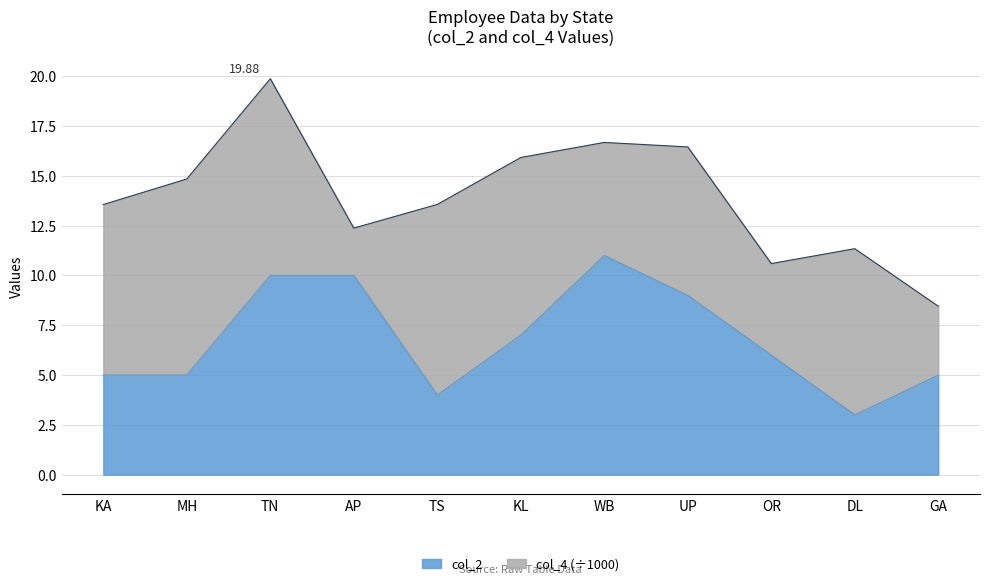

Reading right to left, what are all the values shown in this chart?

5	3	6	9	11	7	4	10	10	5	5